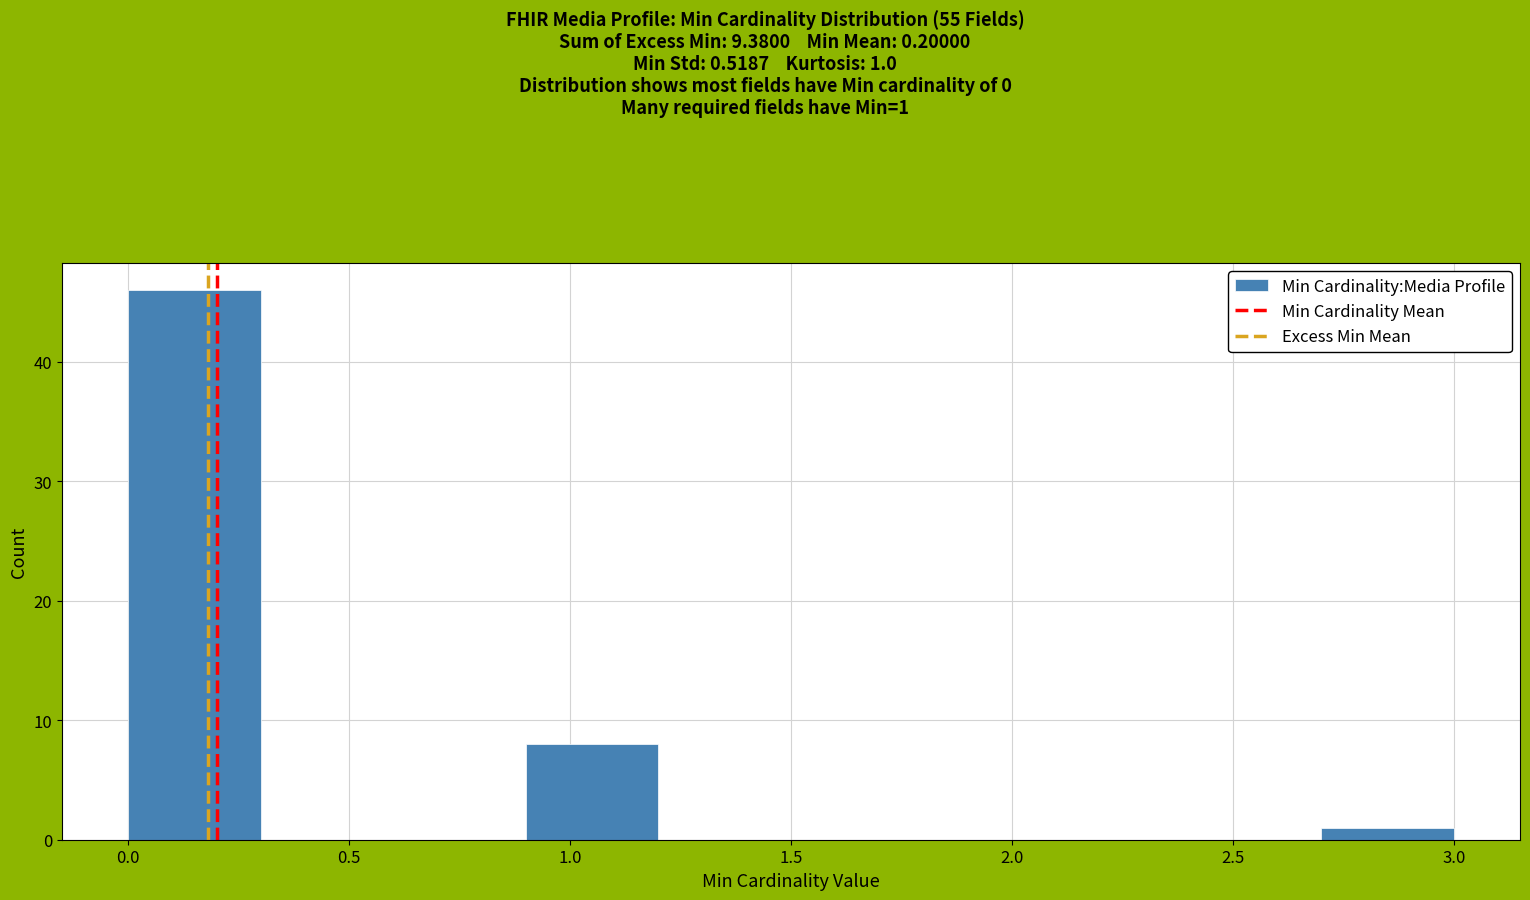

Which range on the x-axis has the tallest bar?

0.0 to 0.3